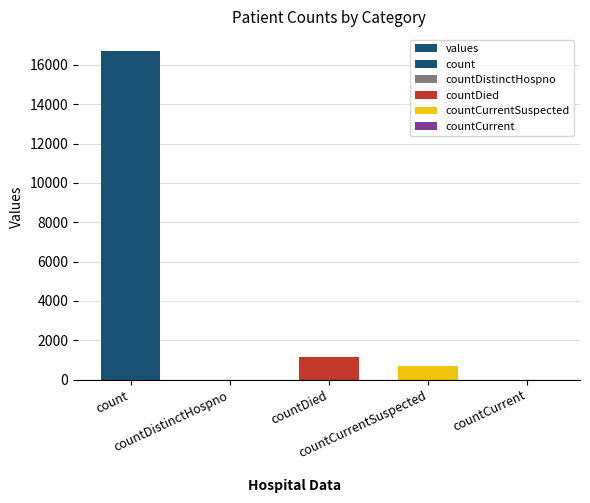

What is the label of the 2nd bar from the left?

countDistinctHospno